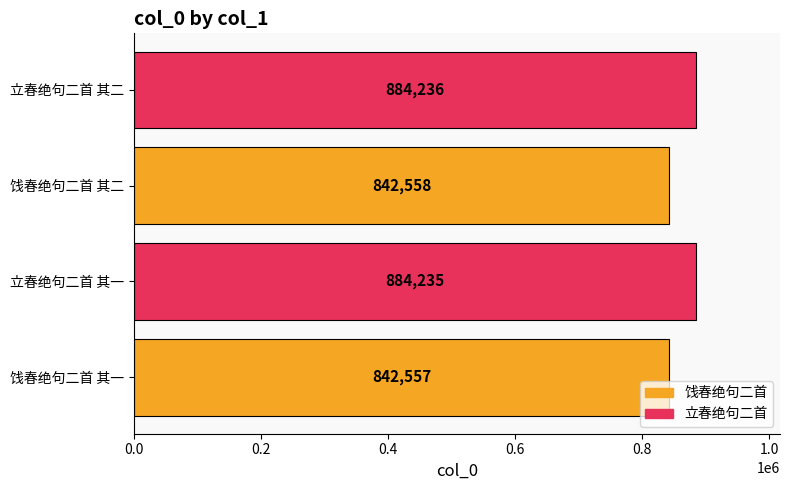

Reading top to bottom, what are all the values shown in this chart?

884236	842558	884235	842557